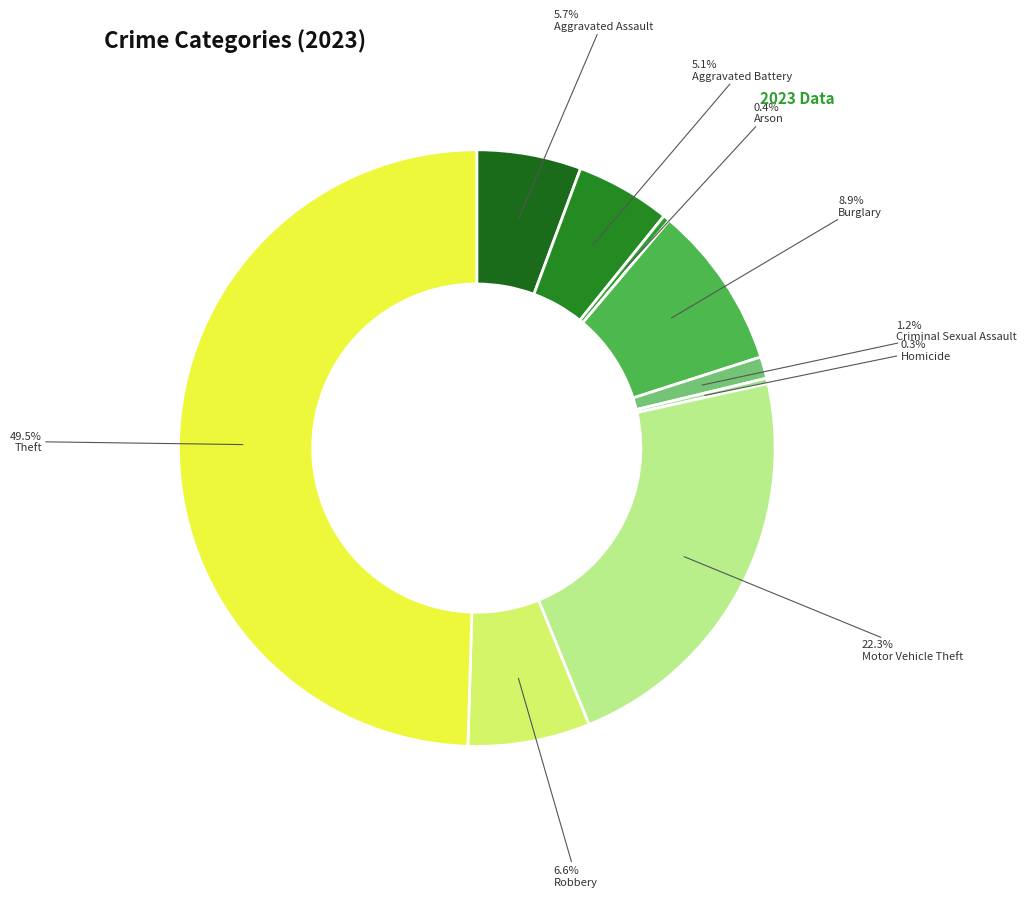

What is the largest slice in the pie chart?

Theft